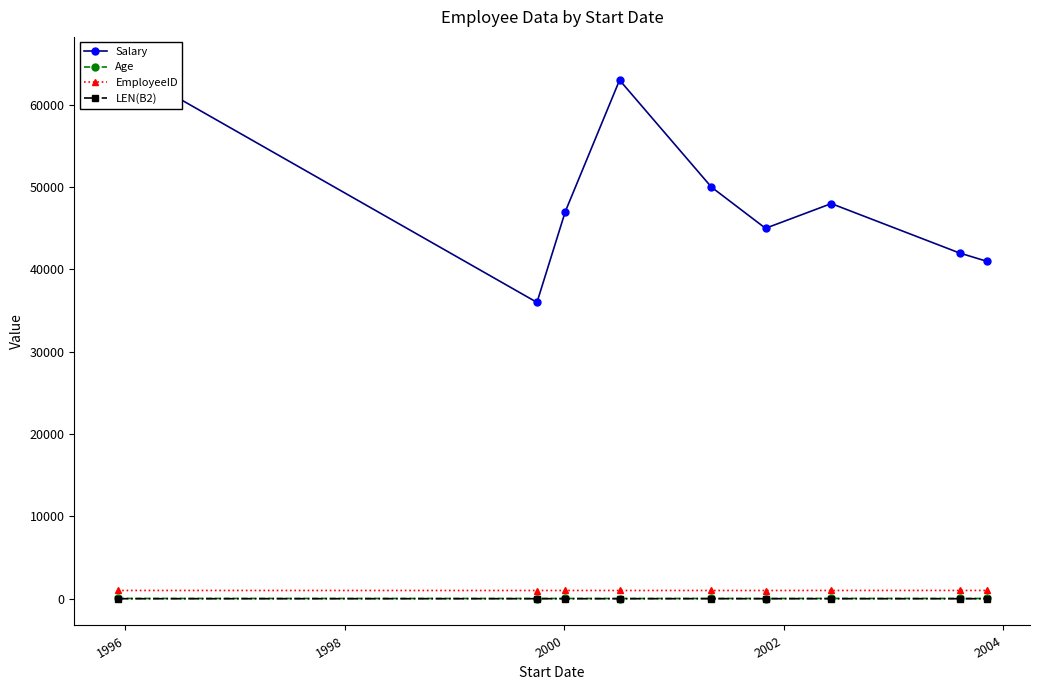

Does the chart have visible grid lines?

No